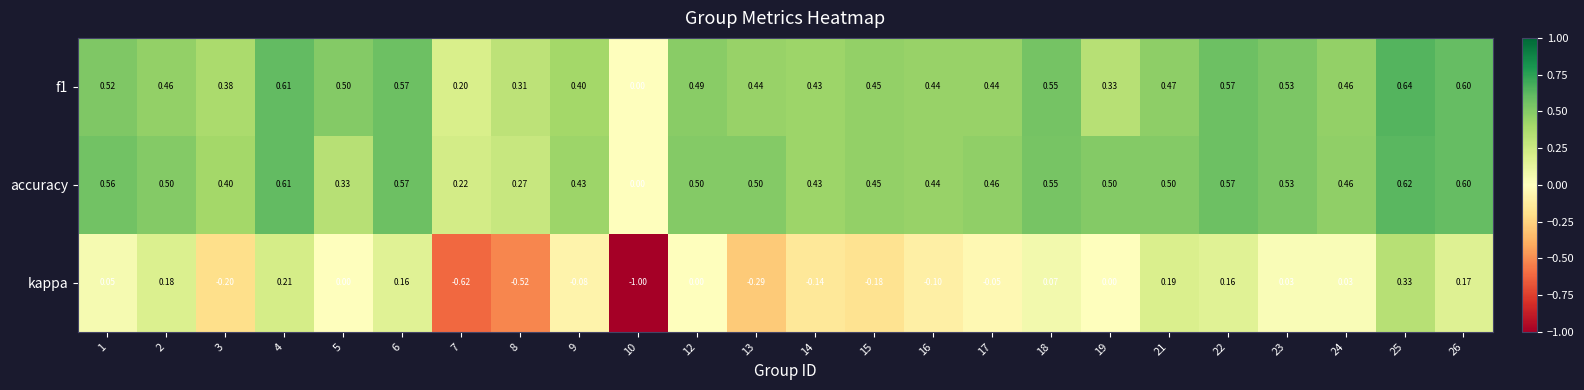

Is the value of accuracy at 4 greater than the value of kappa at 18?

Yes